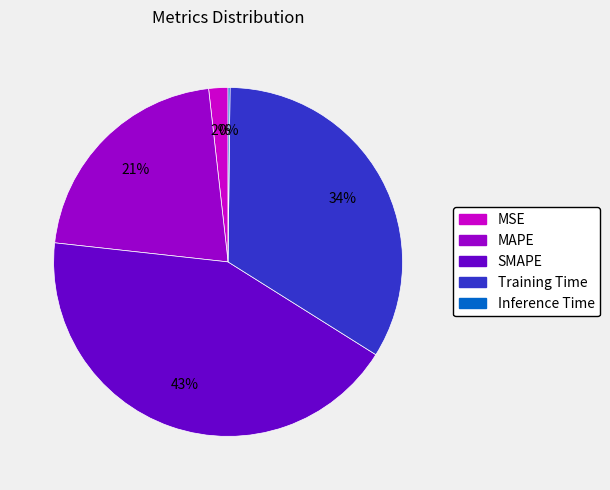

Does MSE represent more than half of the total?

No